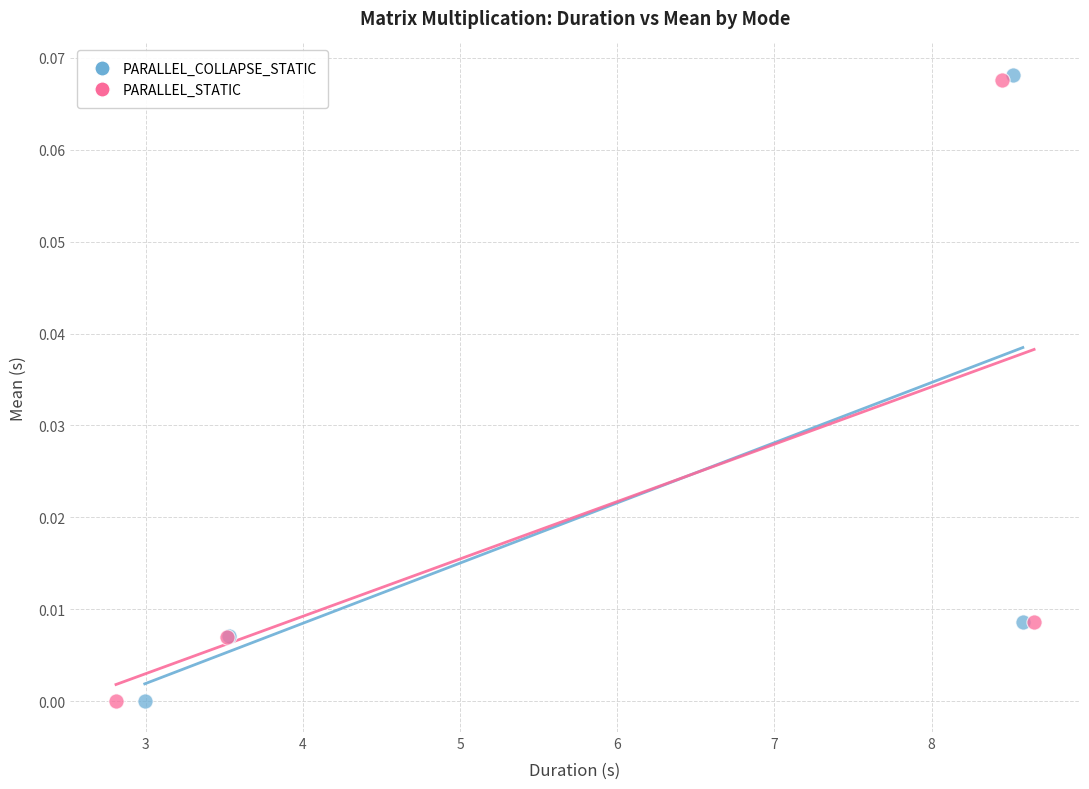

Which series has the largest Y range (max minus min)?

PARALLEL_COLLAPSE_STATIC